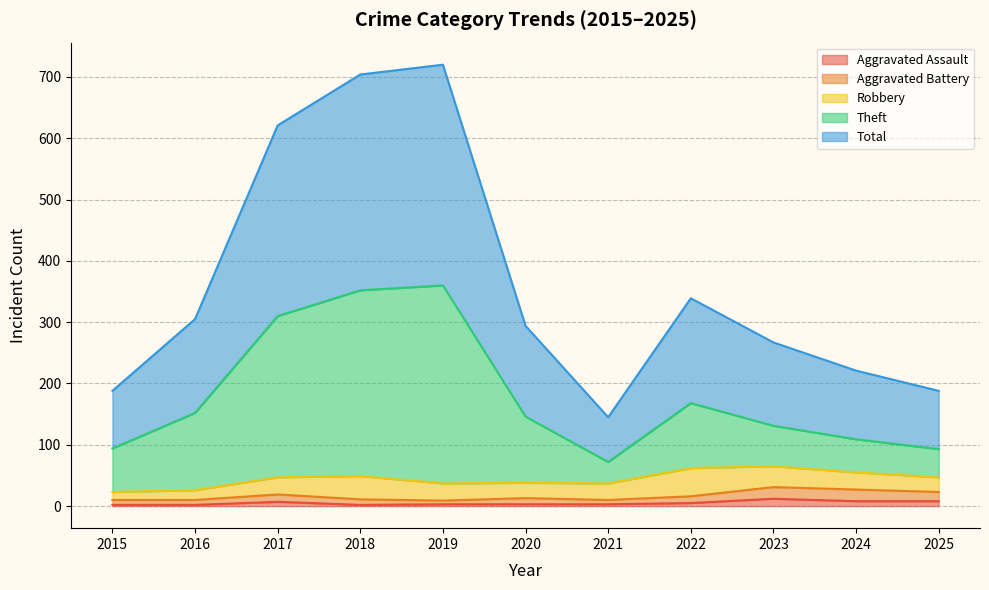

Where is Aggravated Assault nearest to the value 7?

2017